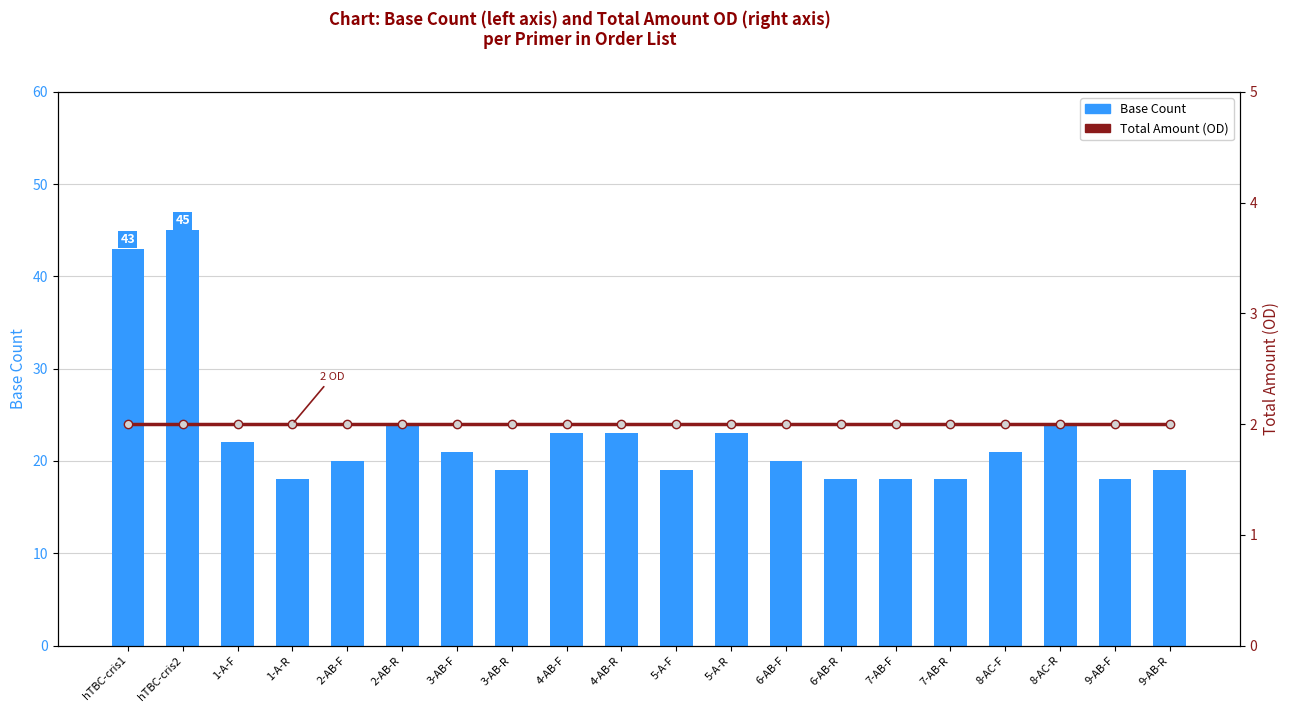

Rank the series at 3-AB-F from lowest to highest value.

Total Amount (OD), Base Count